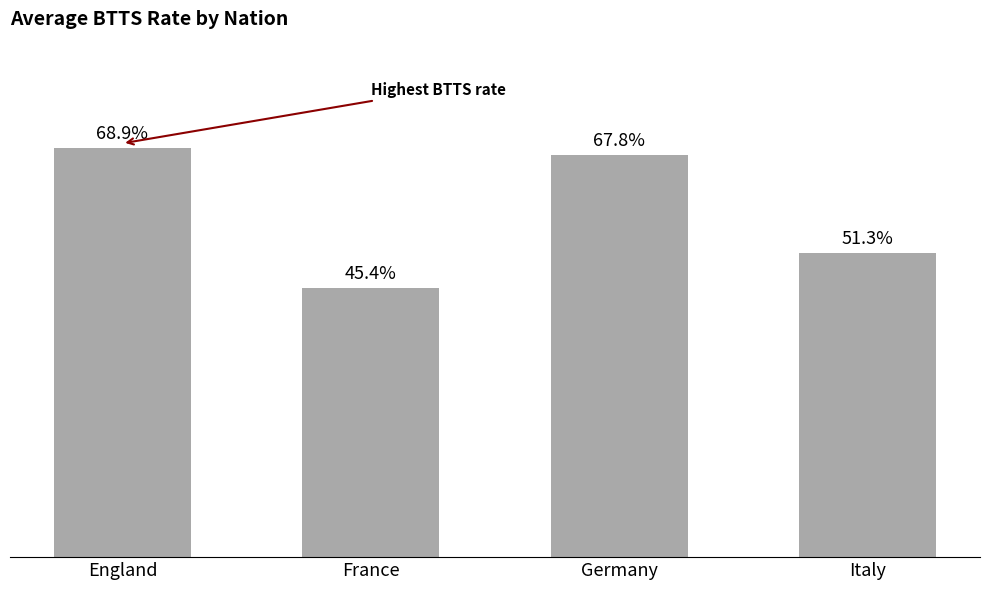

What is the smallest value displayed?

0.5